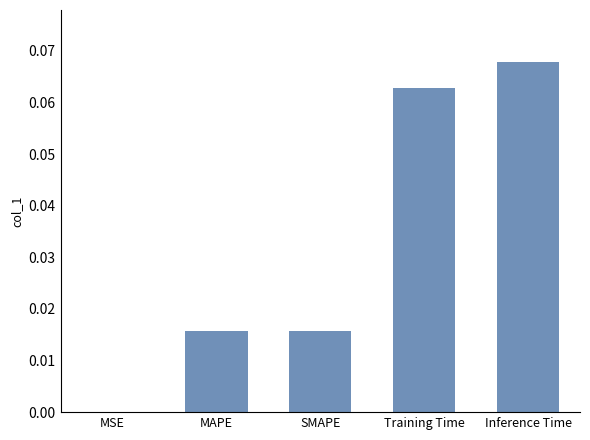

What is the change in value from SMAPE to Inference Time?

+0.1